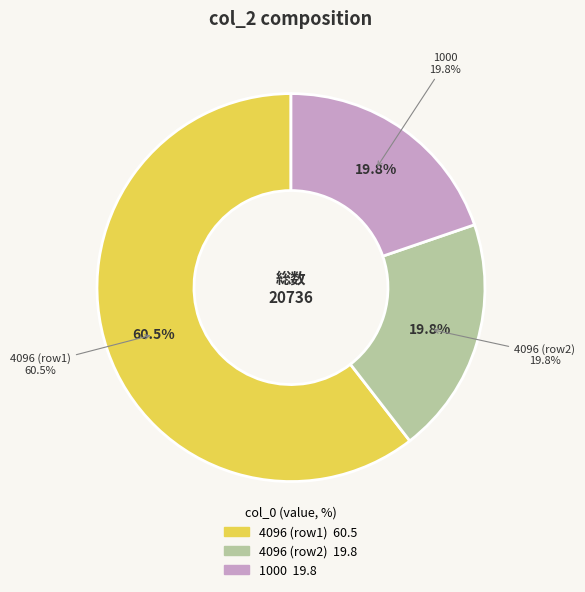

To the nearest percent, what portion does 4096 represent?

60%